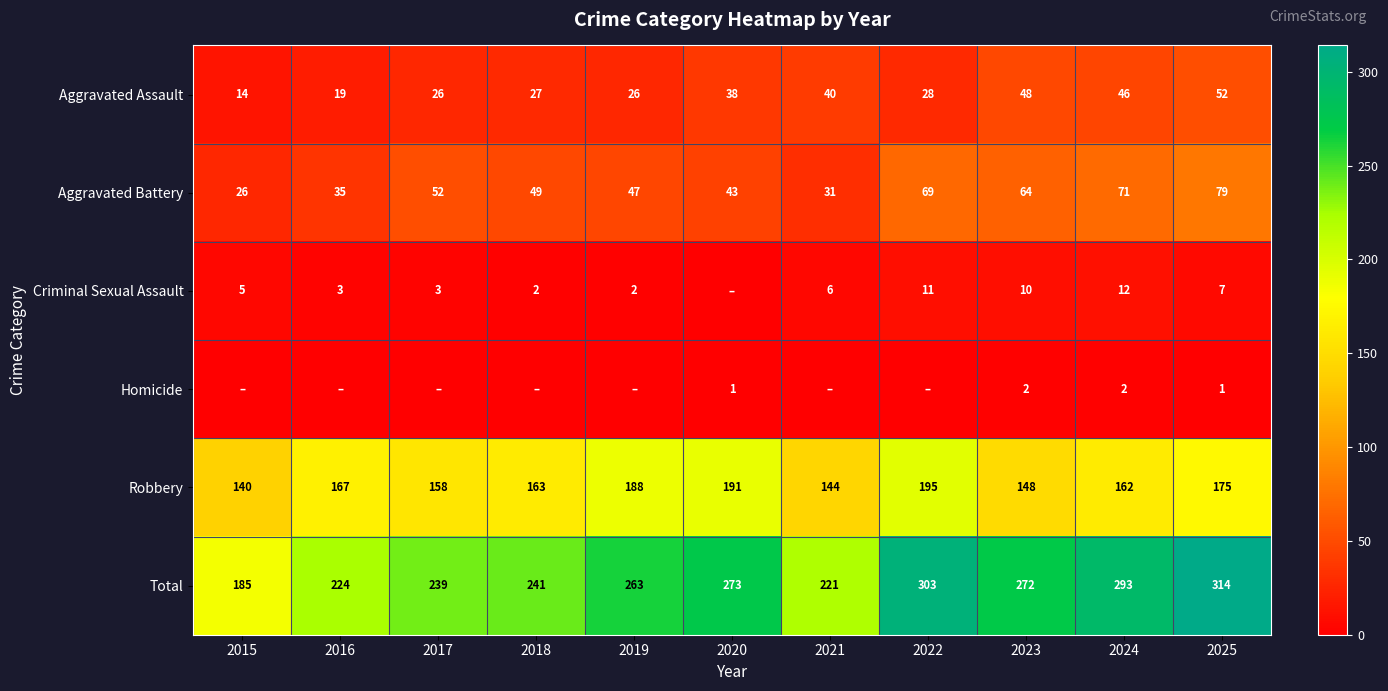

At which label is Robbery closest to 167?

2016